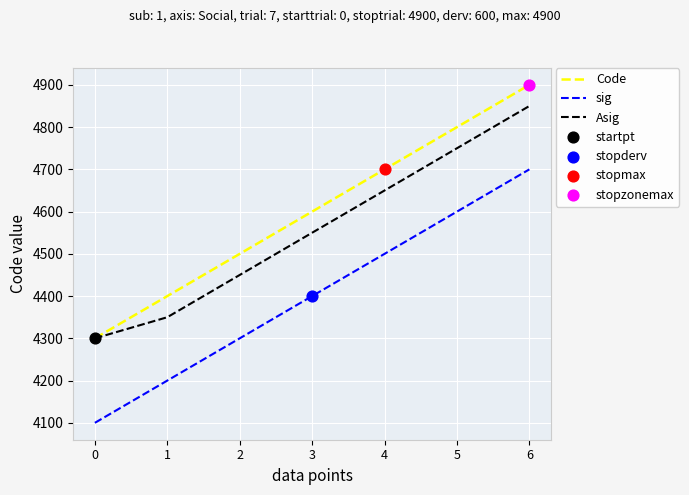

At which category is the sum across all series the highest?

6